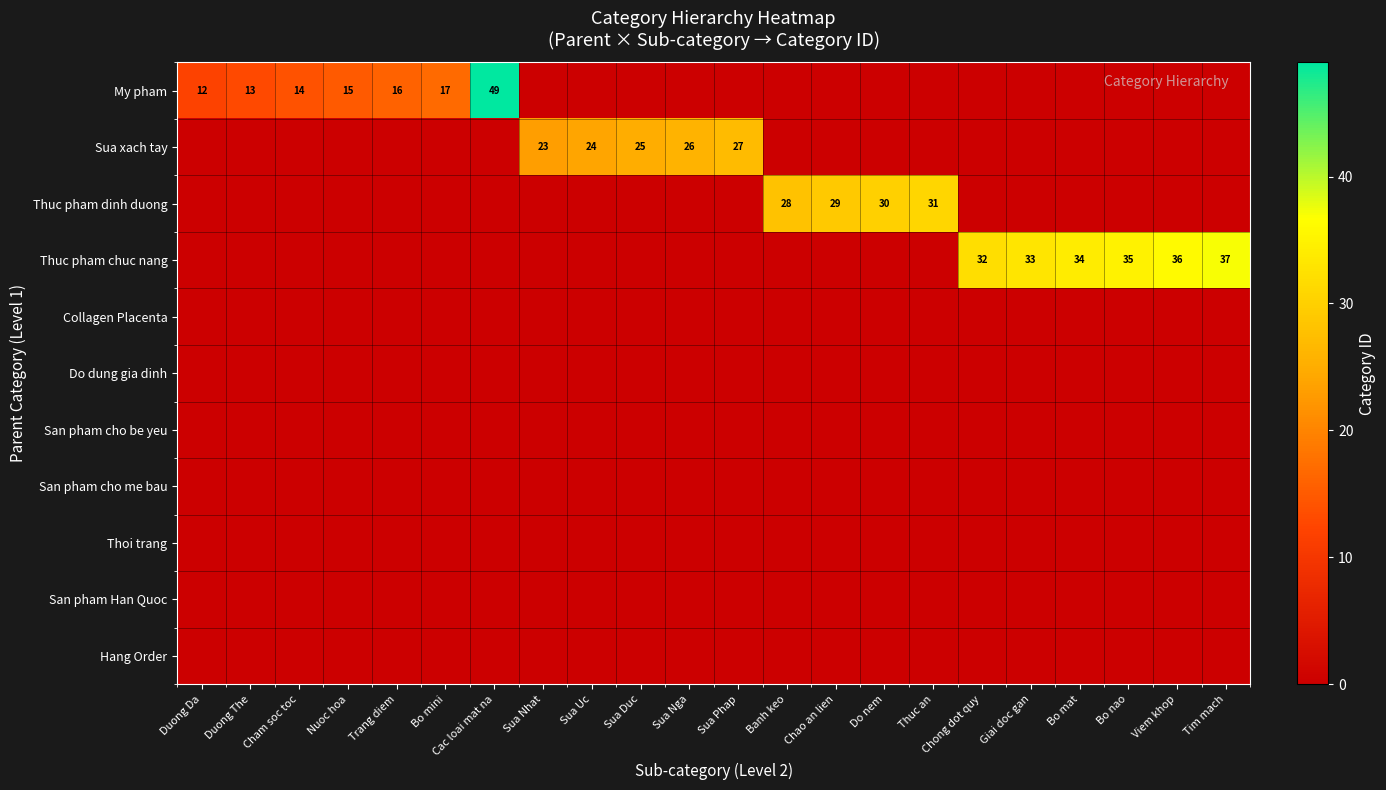

What is the total value across all series at Sua Phap?

27